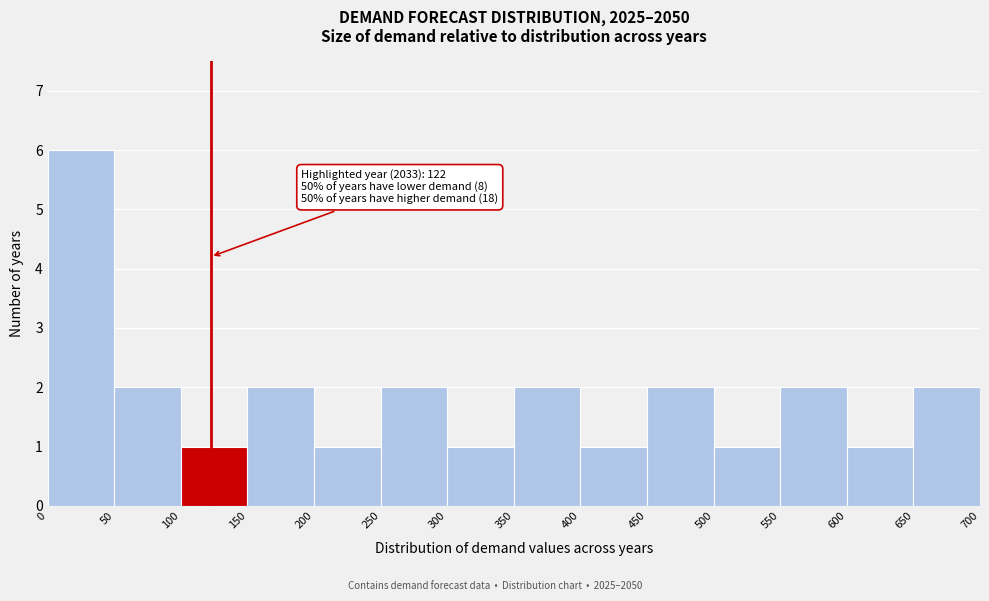

Which range on the x-axis has the tallest bar?

0 to 50